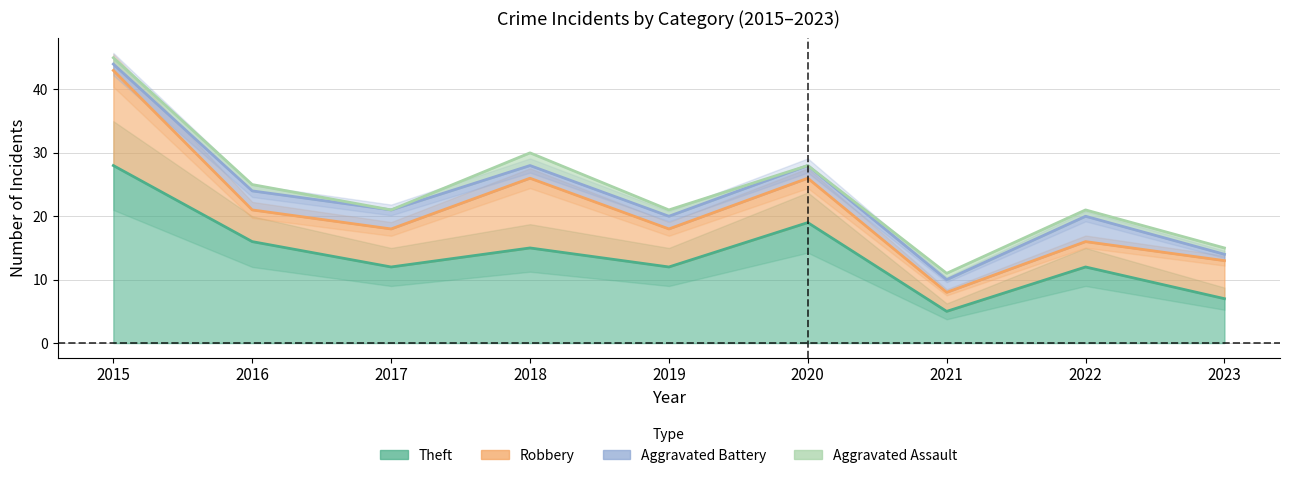

What is the total value across all series at 2023?

30